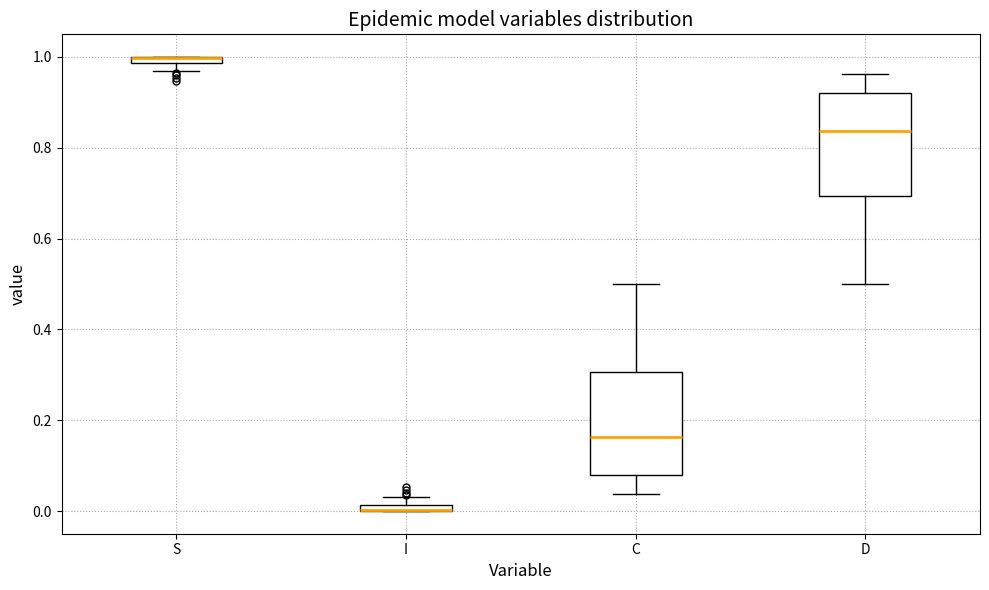

Where is the lower edge of the box for I on the y-axis? The values are not printed on the chart, so give them approximately, as read against the axis.

0.00